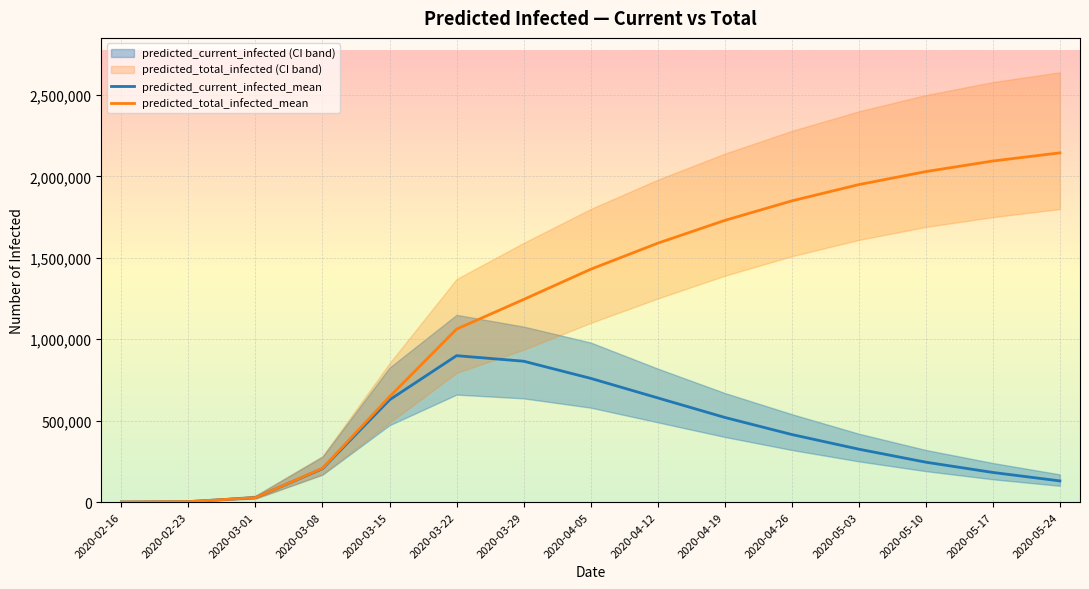

How many distinct data groups are displayed?

2